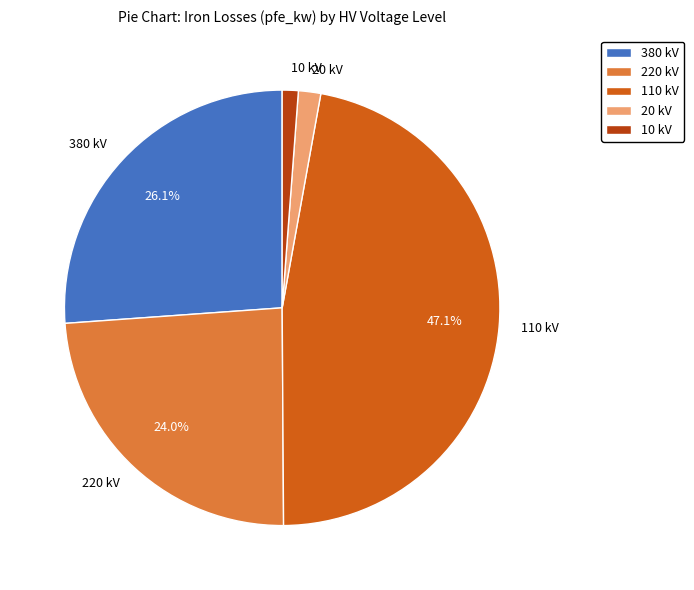

Count the number of slices in the pie.

5